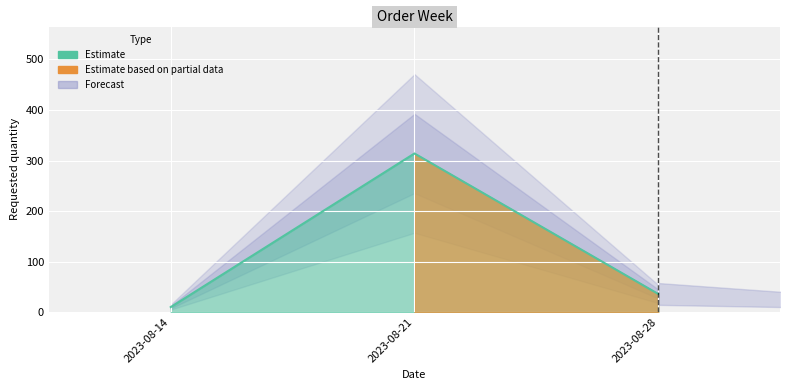

True or false: the data shows 12 at 2023-08-28.

False